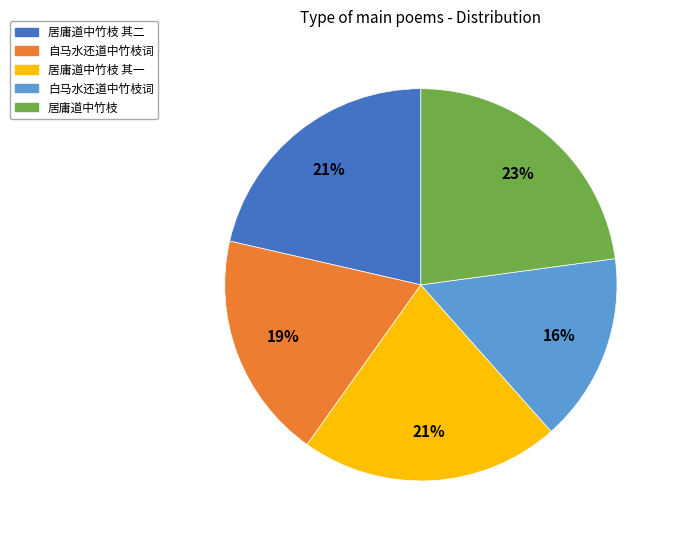

To the nearest percent, what is the difference between the largest and smallest slice percentages?

7%